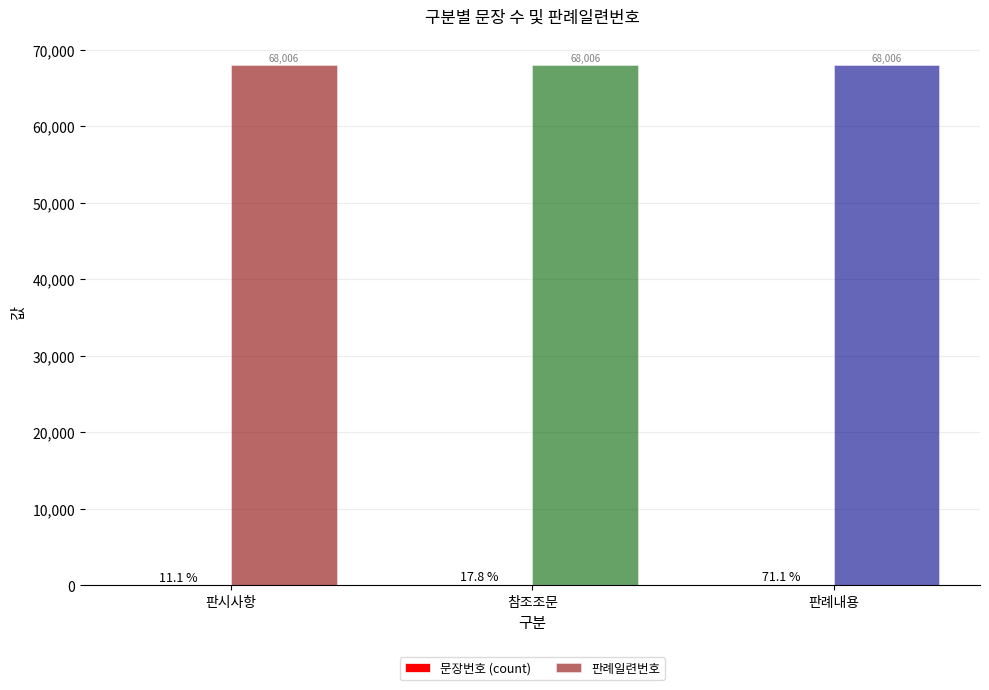

True or false: 판례일련번호 has a value of 29463 at 판시사항.

False